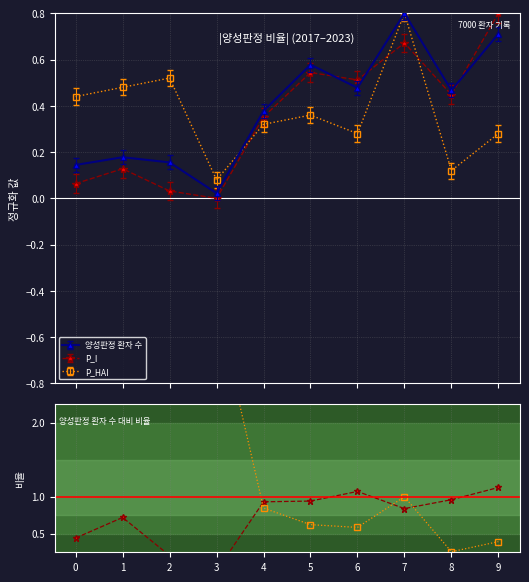

In 양성판정 환자 수, how many points are lower than both neighbors (excluding endpoints)?

3